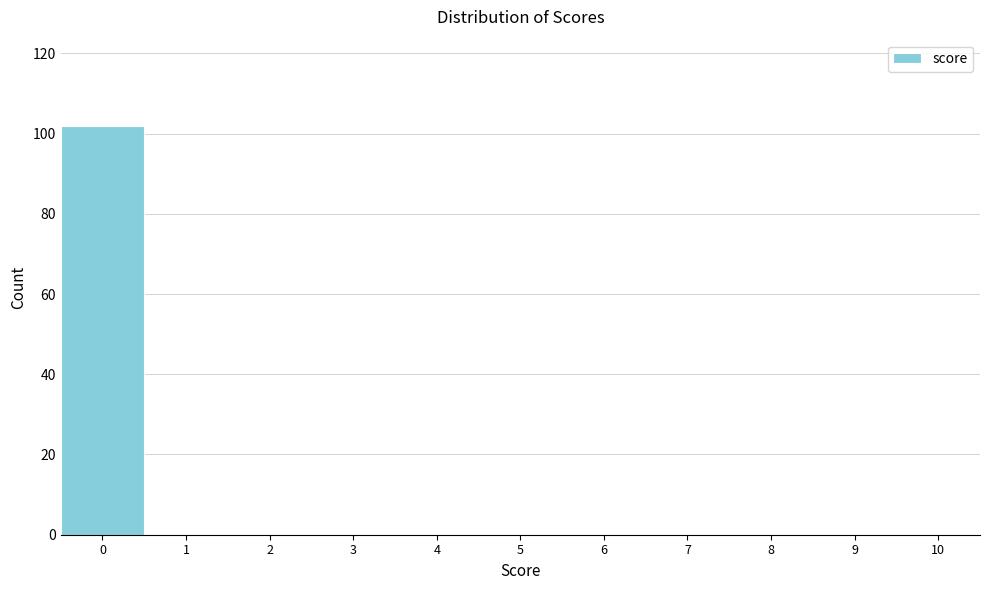

What is the height of the bar covering -0.5 to 0.5 on the x-axis? The values are not printed on the chart, so give them approximately, as read against the axis.

102